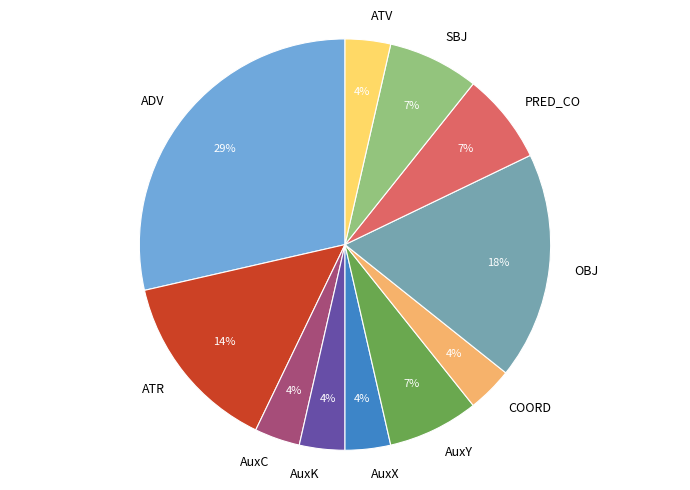

Approximately how many times larger is the value at ATV compared to OBJ?

0.2